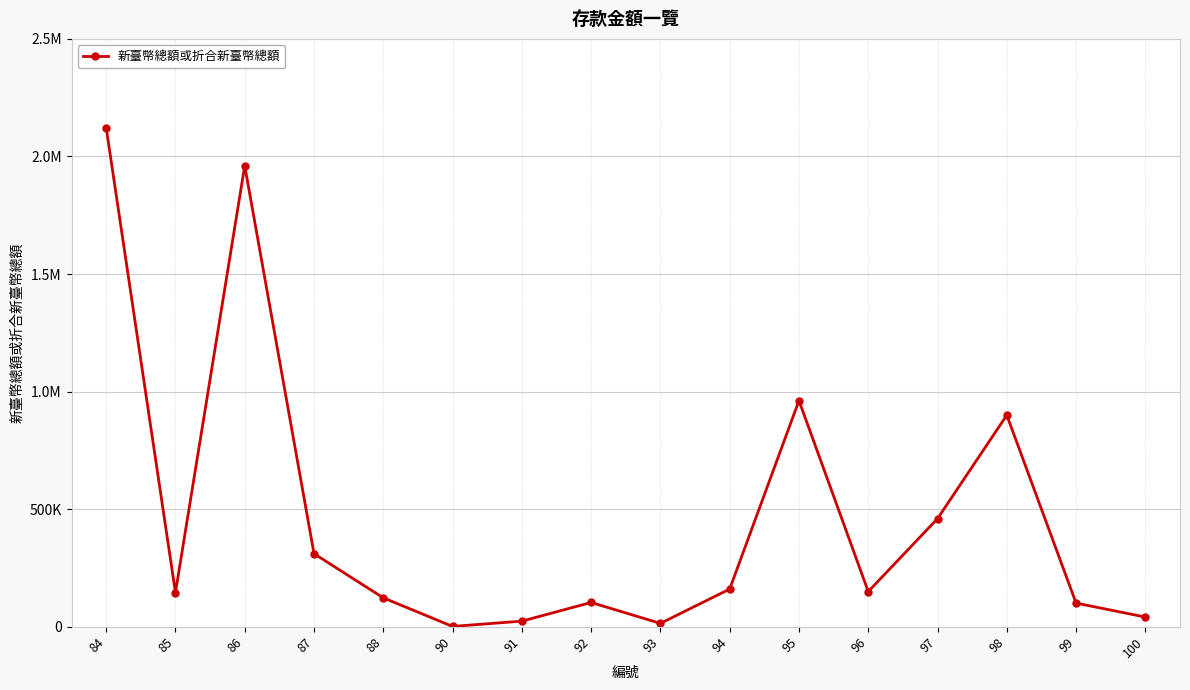

Is this an area chart (filled region under the line)?

No